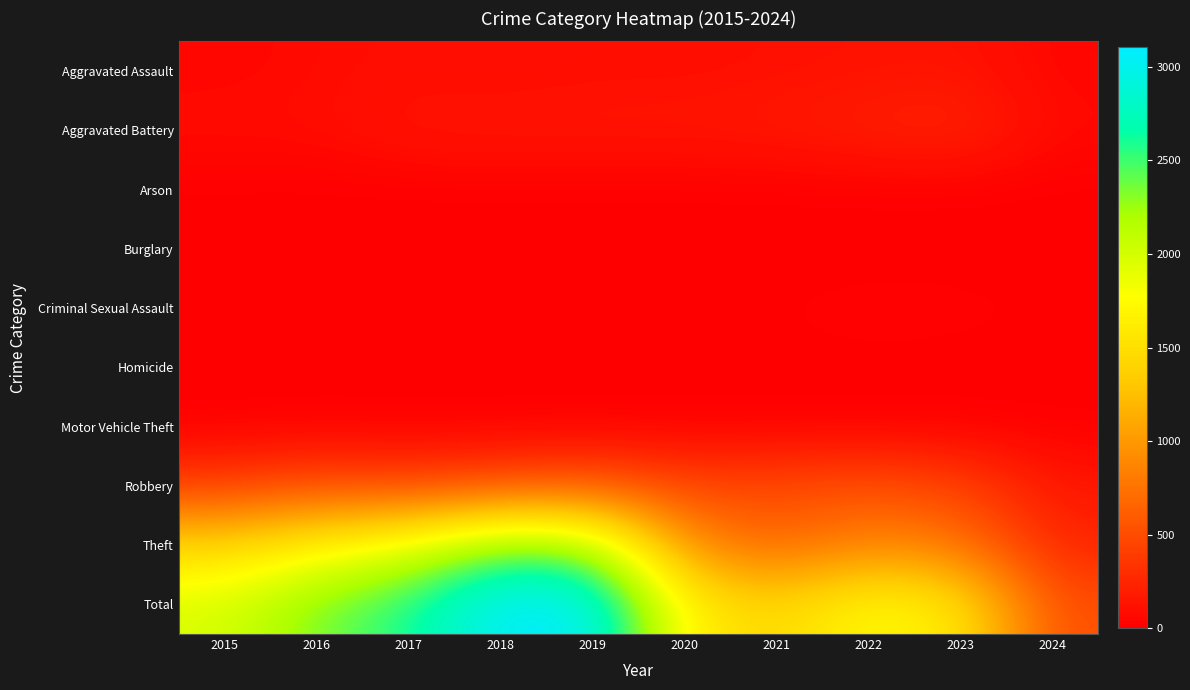

Reading left to right, list all the values displayed in this chart.

Aggravated Assault: 2015=46	2016=71	2017=95	2018=77	2019=98	2020=94	2021=110	2022=121	2023=130	2024=43
Aggravated Battery: 2015=82	2016=82	2017=142	2018=152	2019=148	2020=150	2021=163	2022=202	2023=244	2024=67
Arson: 2015=3	2016=0	2017=0	2018=1	2019=1	2020=1	2021=2	2022=5	2023=2	2024=0
Burglary: 2015=0	2016=0	2017=2	2018=0	2019=1	2020=0	2021=1	2022=0	2023=0	2024=0
Criminal Sexual Assault: 2015=12	2016=8	2017=8	2018=11	2019=8	2020=3	2021=14	2022=24	2023=22	2024=11
Homicide: 2015=0	2016=1	2017=1	2018=1	2019=2	2020=3	2021=4	2022=5	2023=2	2024=2
Motor Vehicle Theft: 2015=1	2016=4	2017=2	2018=1	2019=1	2020=3	2021=2	2022=2	2023=6	2024=2
Robbery: 2015=395	2016=510	2017=446	2018=520	2019=591	2020=450	2021=484	2022=521	2023=440	2024=149
Theft: 2015=1429	2016=1676	2017=1896	2018=2342	2019=2230	2020=930	2021=642	2022=880	2023=764	2024=236
Total: 2015=1968	2016=2352	2017=2592	2018=3105	2019=3080	2020=1634	2021=1422	2022=1760	2023=1610	2024=510